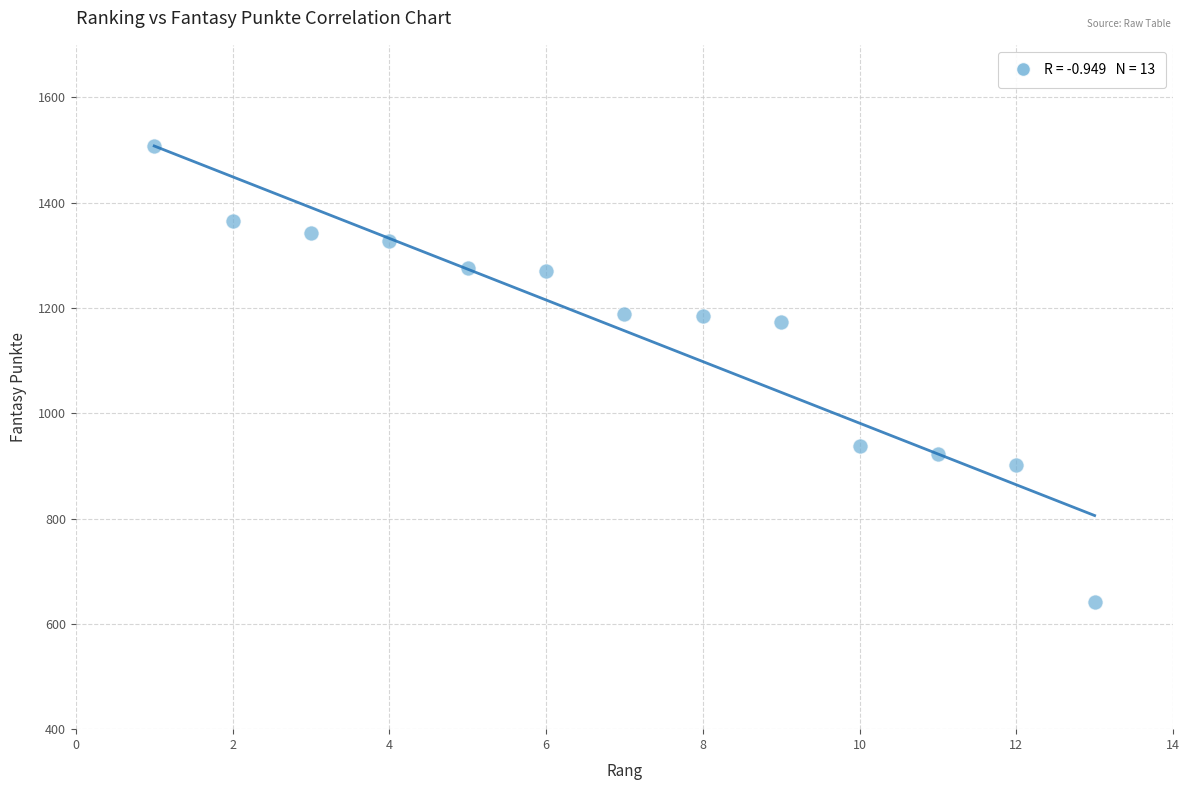

What is the range of Y values (max minus min)?

865